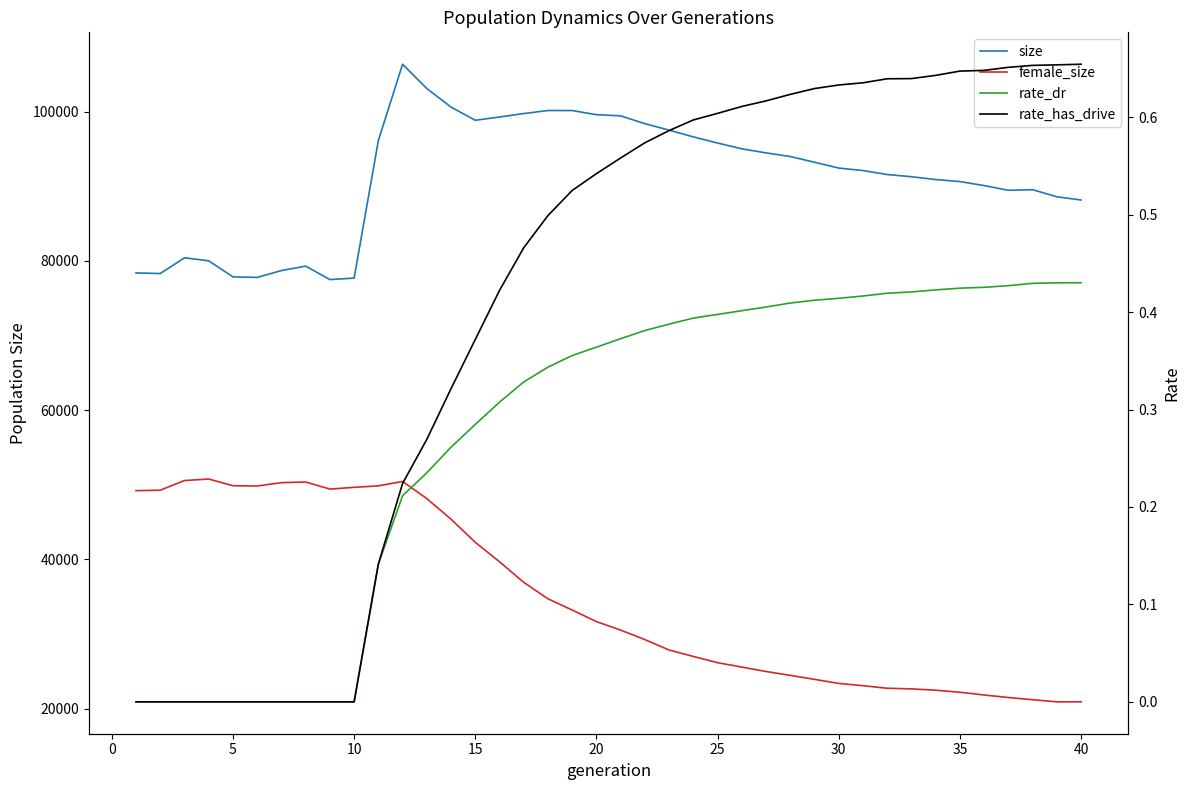

Is the value of female_size at 30 greater than the value of rate_has_drive at 21?

Yes